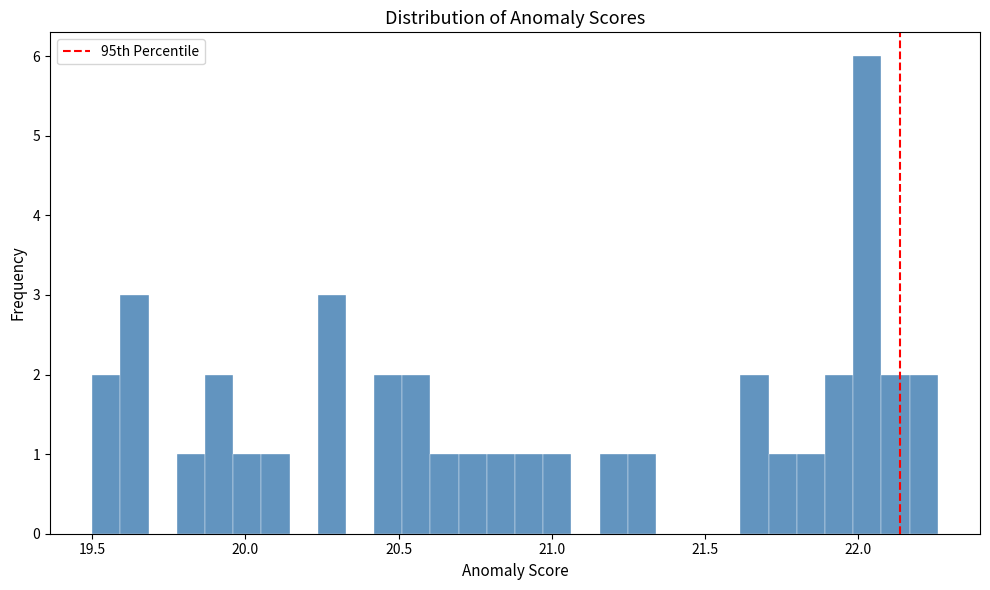

Around what value on the x-axis is the tallest bar? Give the approximate position of its centre, as read against the axis.

22.05